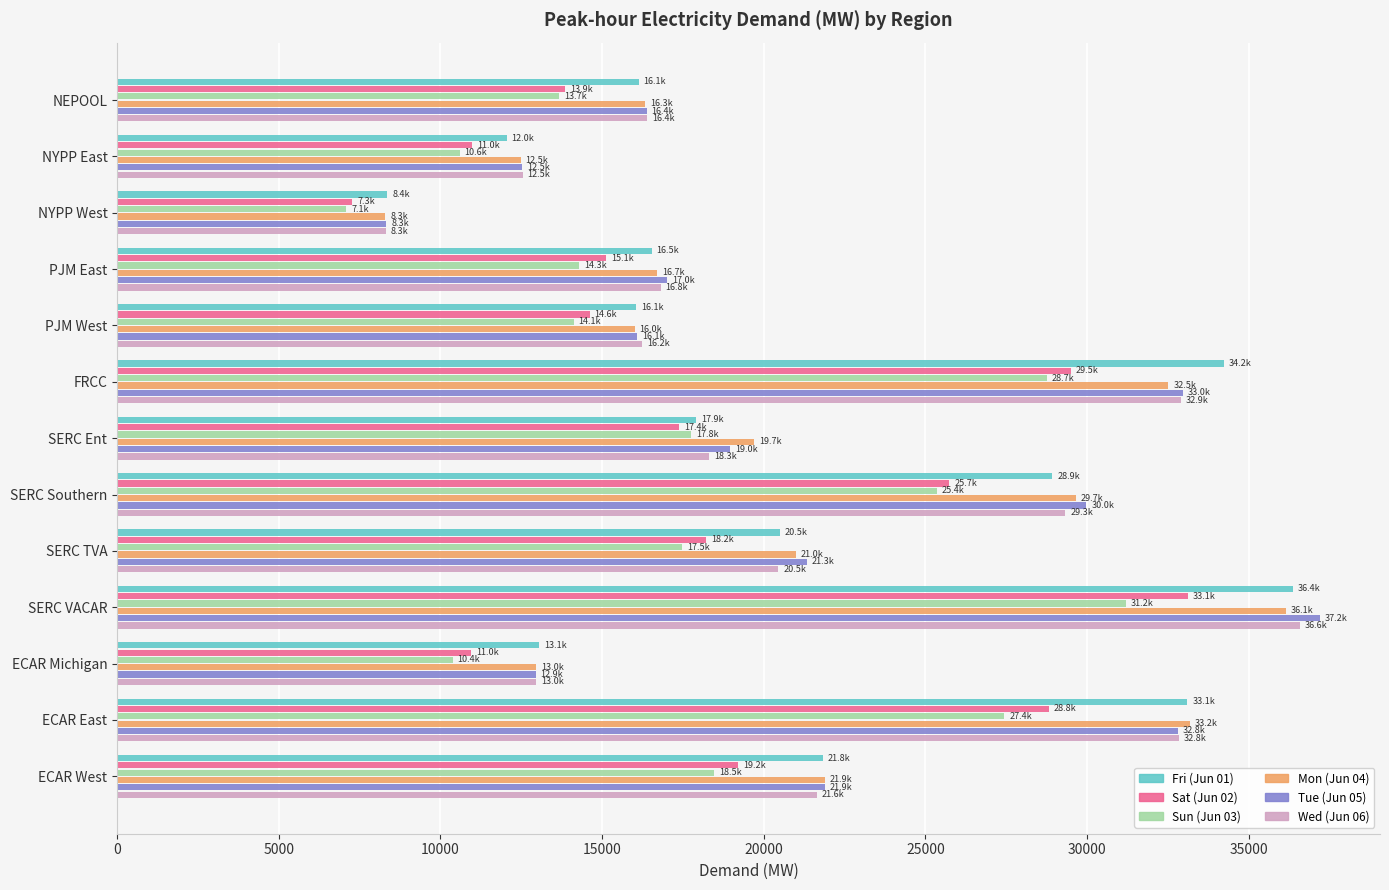

Which series has the widest spread of values?

Tue (Jun 05)